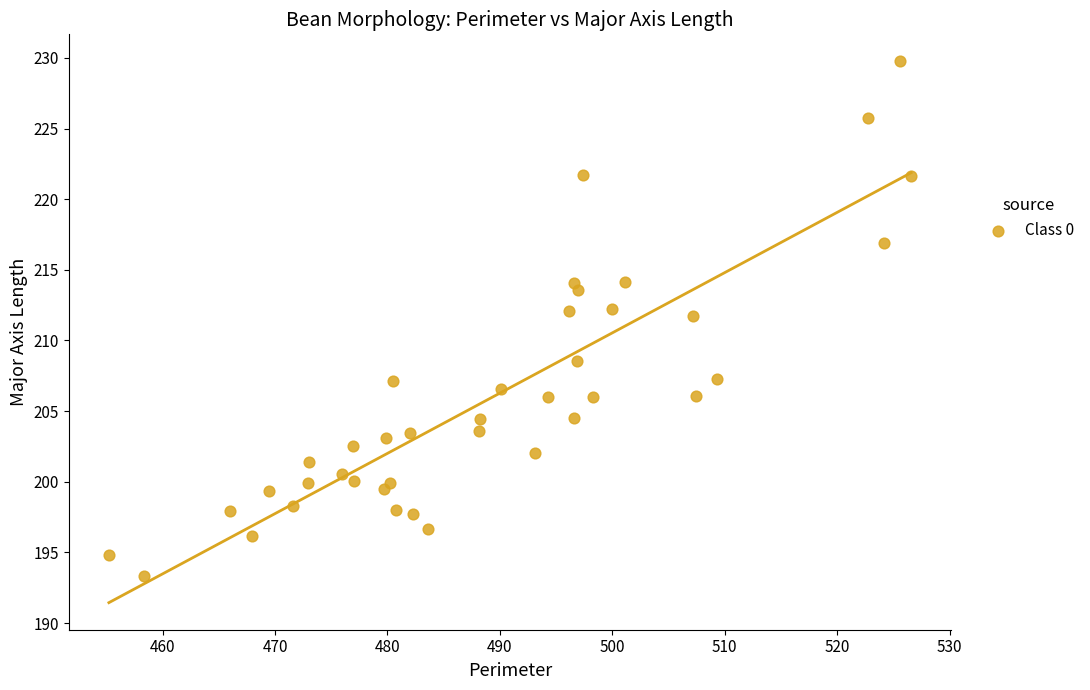

What is the range of Y values (max minus min)?

36.4